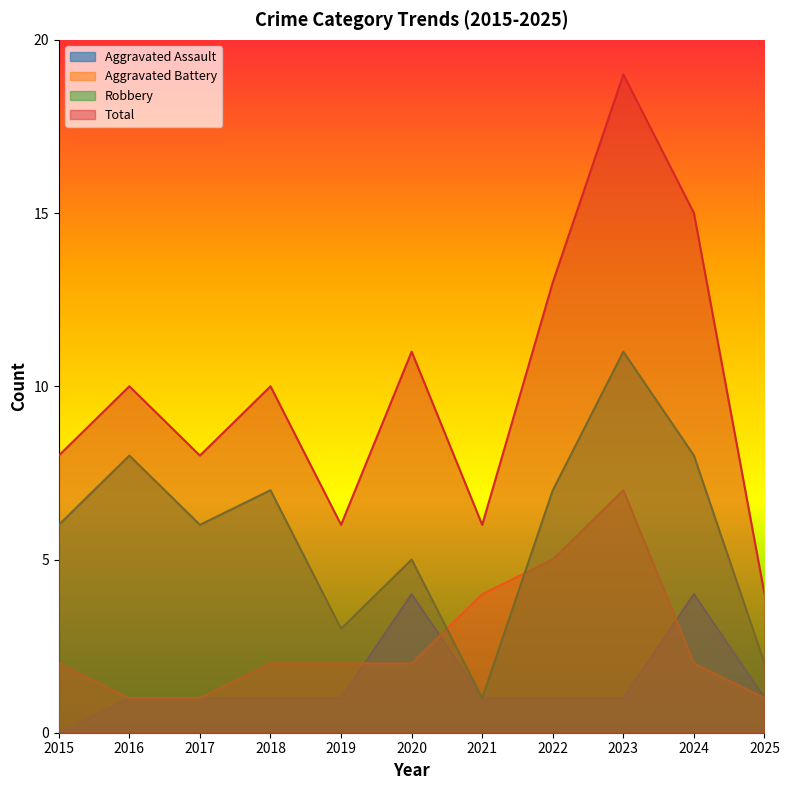

In Total, how many points are higher than both neighbors (excluding endpoints)?

4